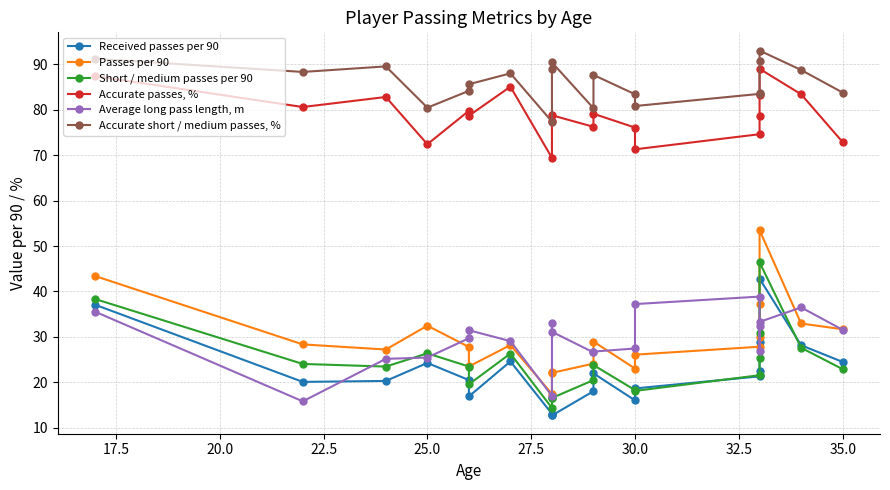

What is the sum of all Average long pass length, m values?

591.2